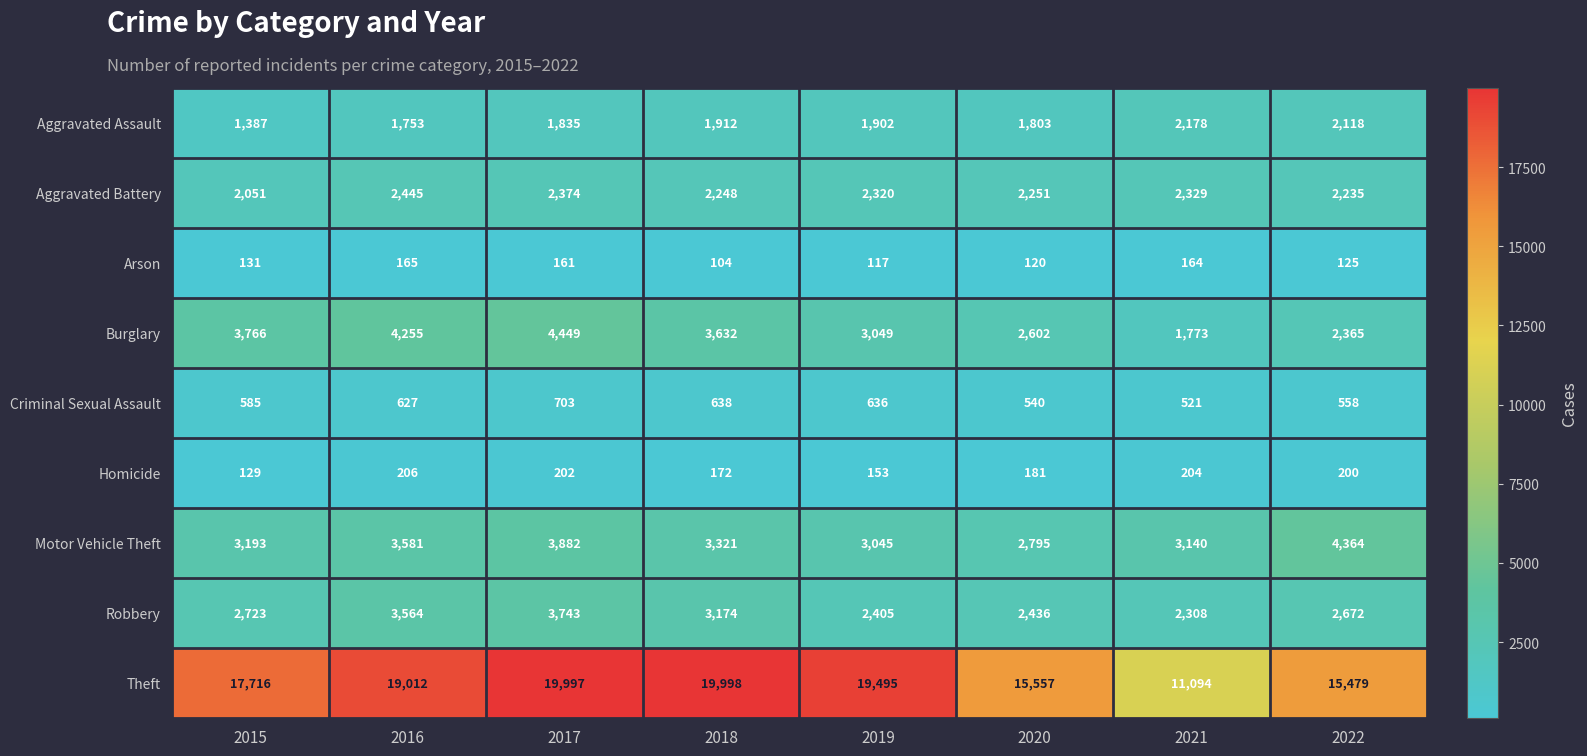

List the labels in order of Aggravated Battery value, largest first.

2016, 2017, 2021, 2019, 2020, 2018, 2022, 2015